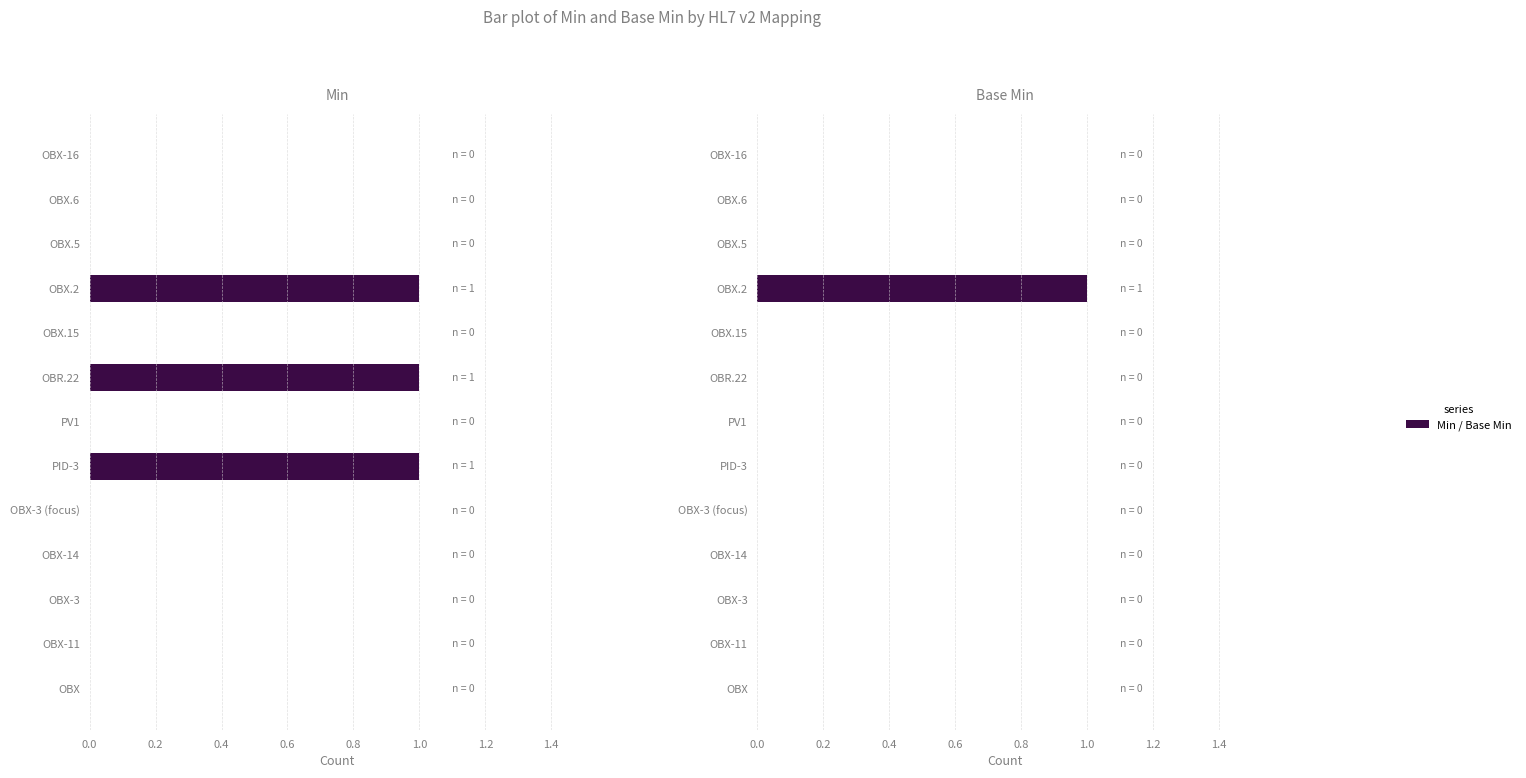

Is it true that Base Min equals 0 at OBX.6?

True